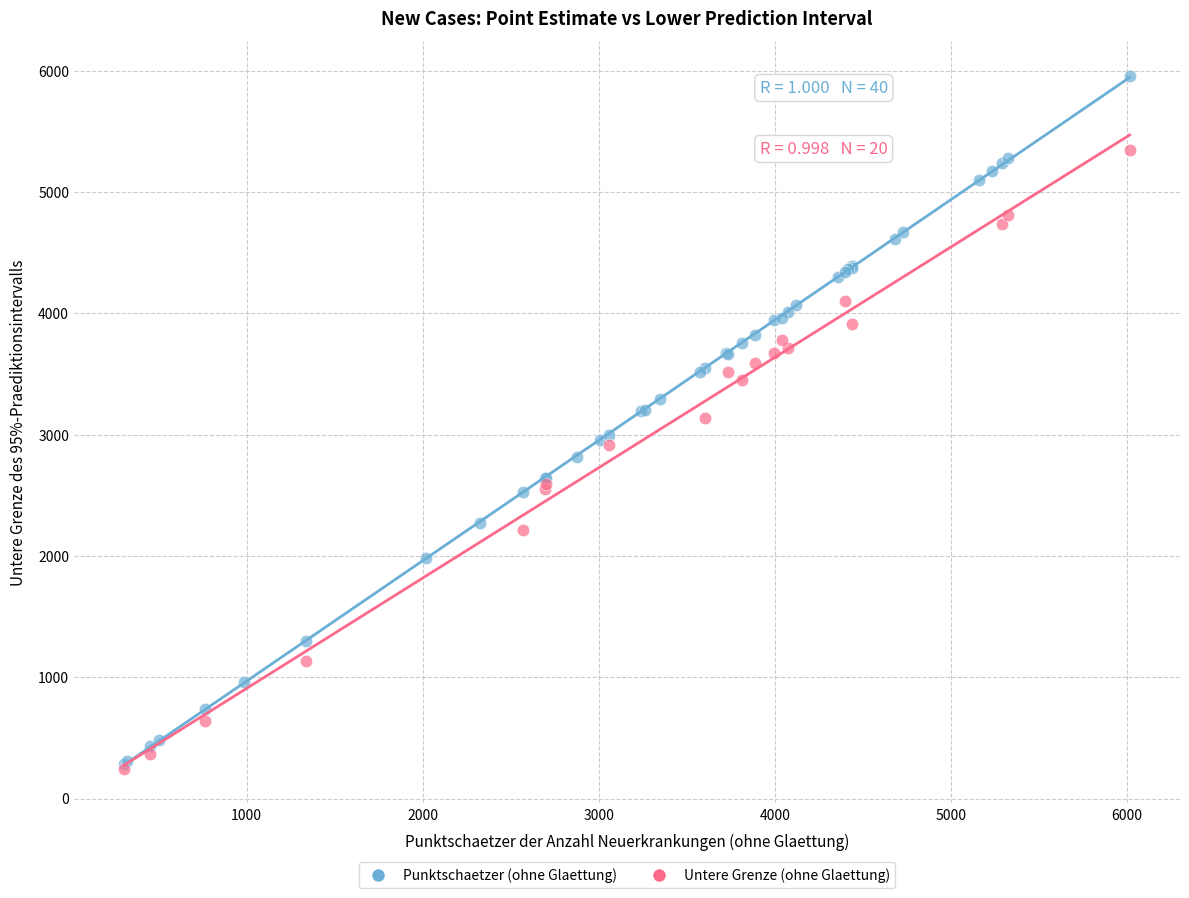

Which series contains the highest Y value?

Punktschaetzer (ohne Glaettung)